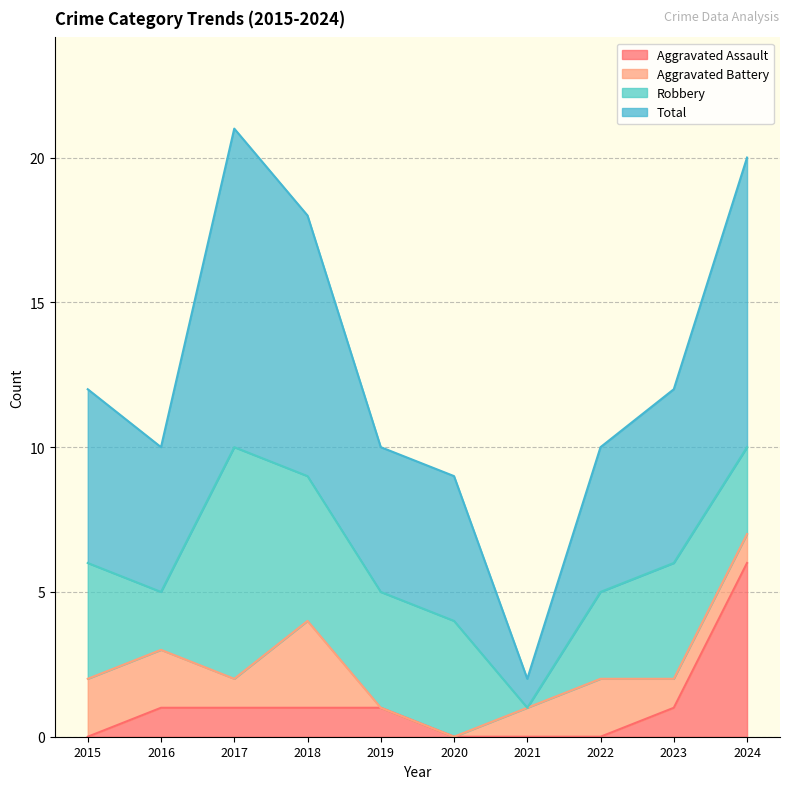

At which label does Aggravated Assault reach its peak?

2024